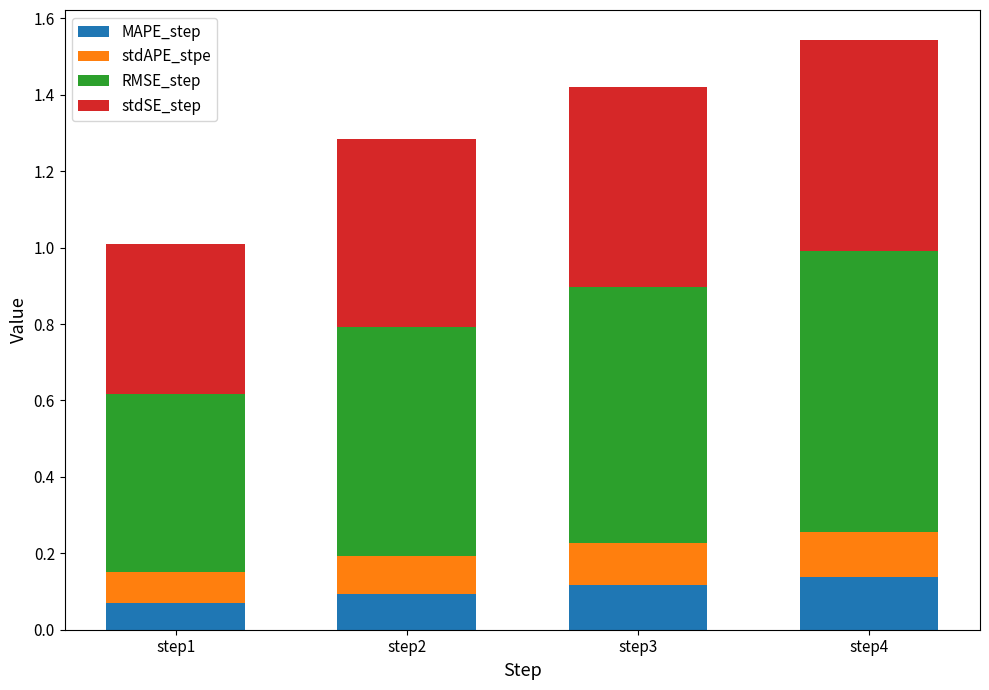

What are all the series names shown in the legend?

MAPE_step, stdAPE_stpe, RMSE_step, stdSE_step